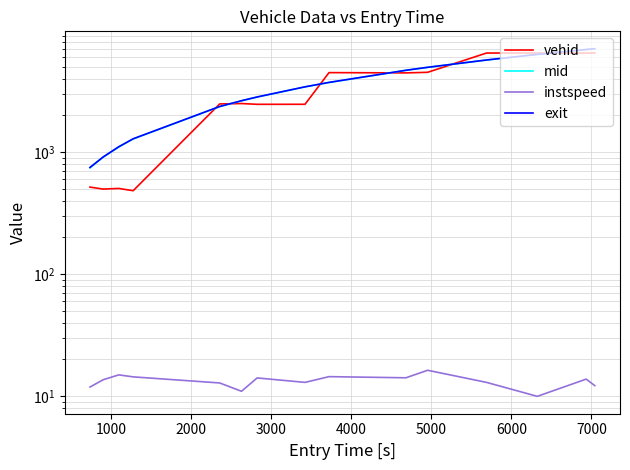

Reading left to right, transcribe all the data shown in this chart.

vehid: 517.0	498.0	504.0	483.0	2485.0	2504.0	2468.0	2469.0	4490.0	4466.0	4516.0	6497.0	6502.0	6490.0	6513.0
mid: 744.1	908.6	1102.6	1282.6	2363.4	2636.3	2830.1	3428.3	3727.3	4688.1	4959.0	5693.3	6329.0	6938.4	7045.5
instspeed: 11.9	13.6	14.9	14.4	12.8	10.9	14.1	12.9	14.4	14.1	16.3	12.9	9.9	13.8	12.2
exit: 748.9	913.1	1106.9	1287.1	2368.2	2641.7	2834.7	3433.0	3731.8	4692.7	4963.0	5698.0	6335.7	6942.9	7050.6